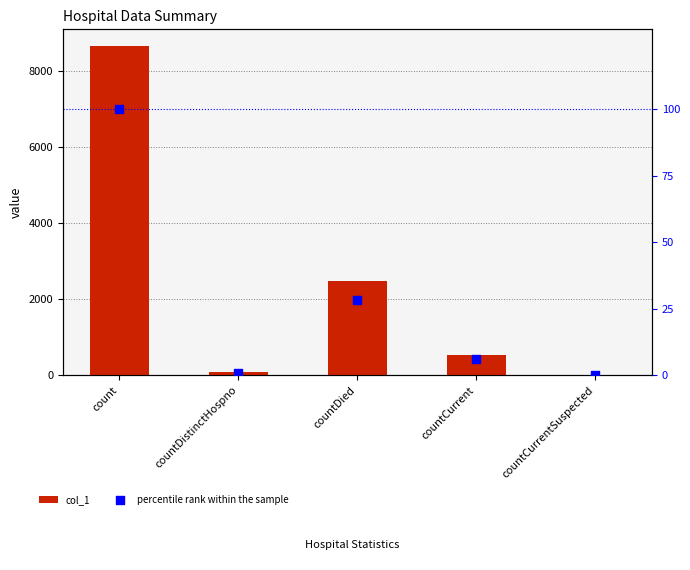

At how many categories does at least one series exceed 8260?

1